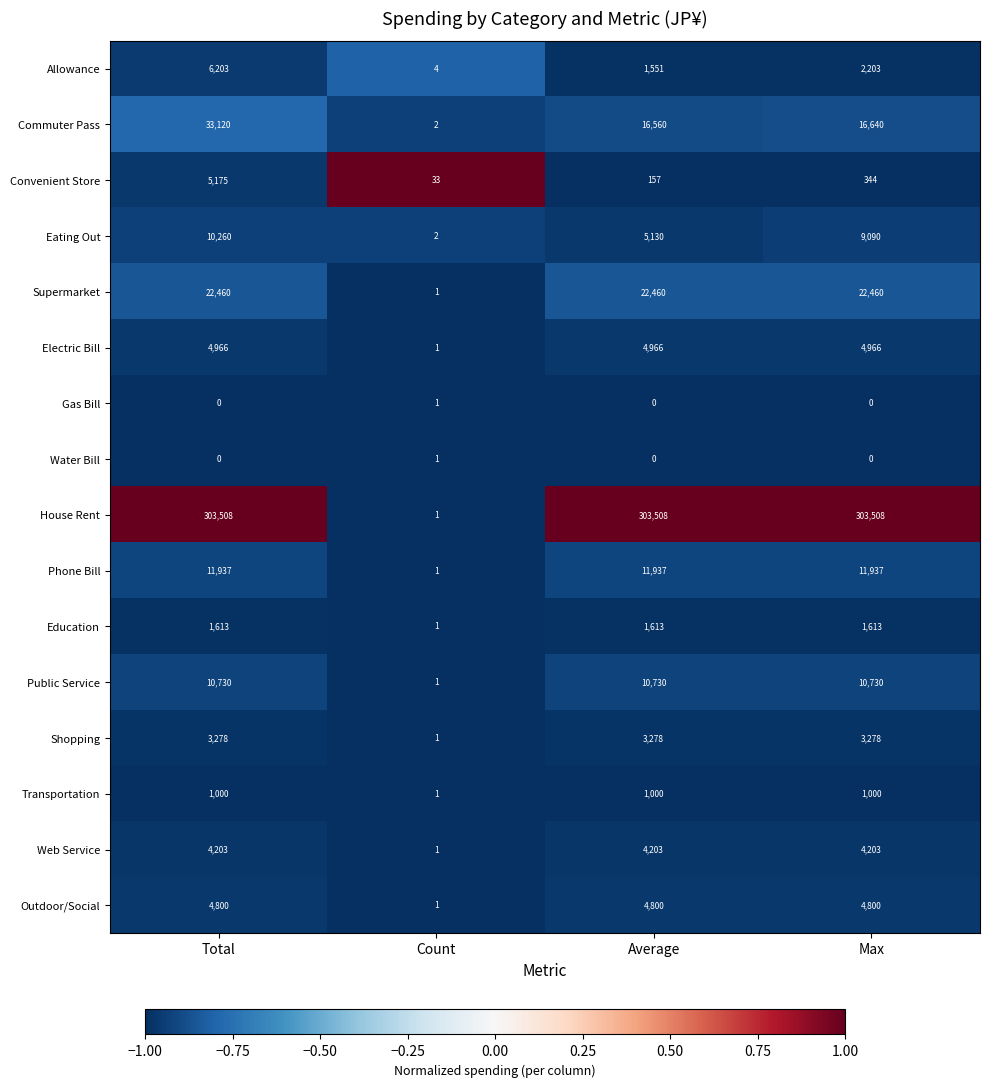

Is the value of Phone Bill at Average greater than the value of Supermarket at Max?

No